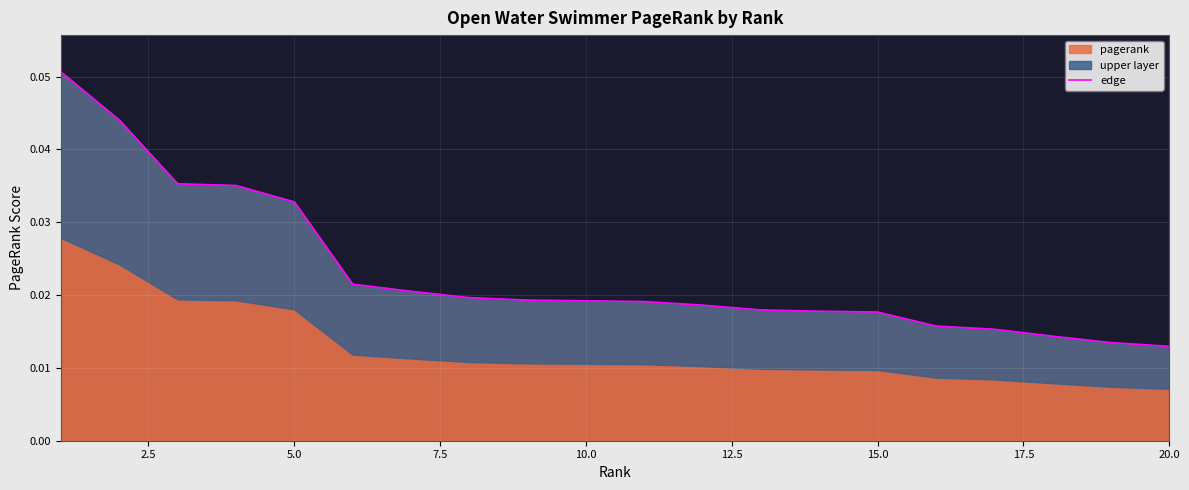

Reading right to left, what are all the values shown in this chart?

0.0	0.0	0.0	0.0	0.0	0.0	0.0	0.0	0.0	0.0	0.0	0.0	0.0	0.0	0.0	0.0	0.0	0.0	0.0	0.1